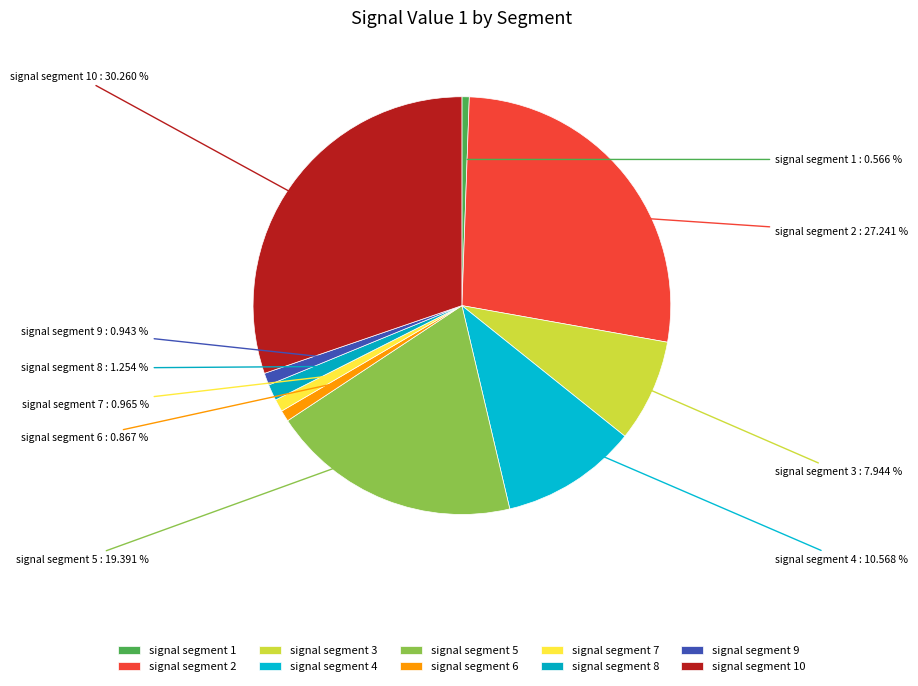

What percentage is NOT represented by signal segment 10?

69.7%